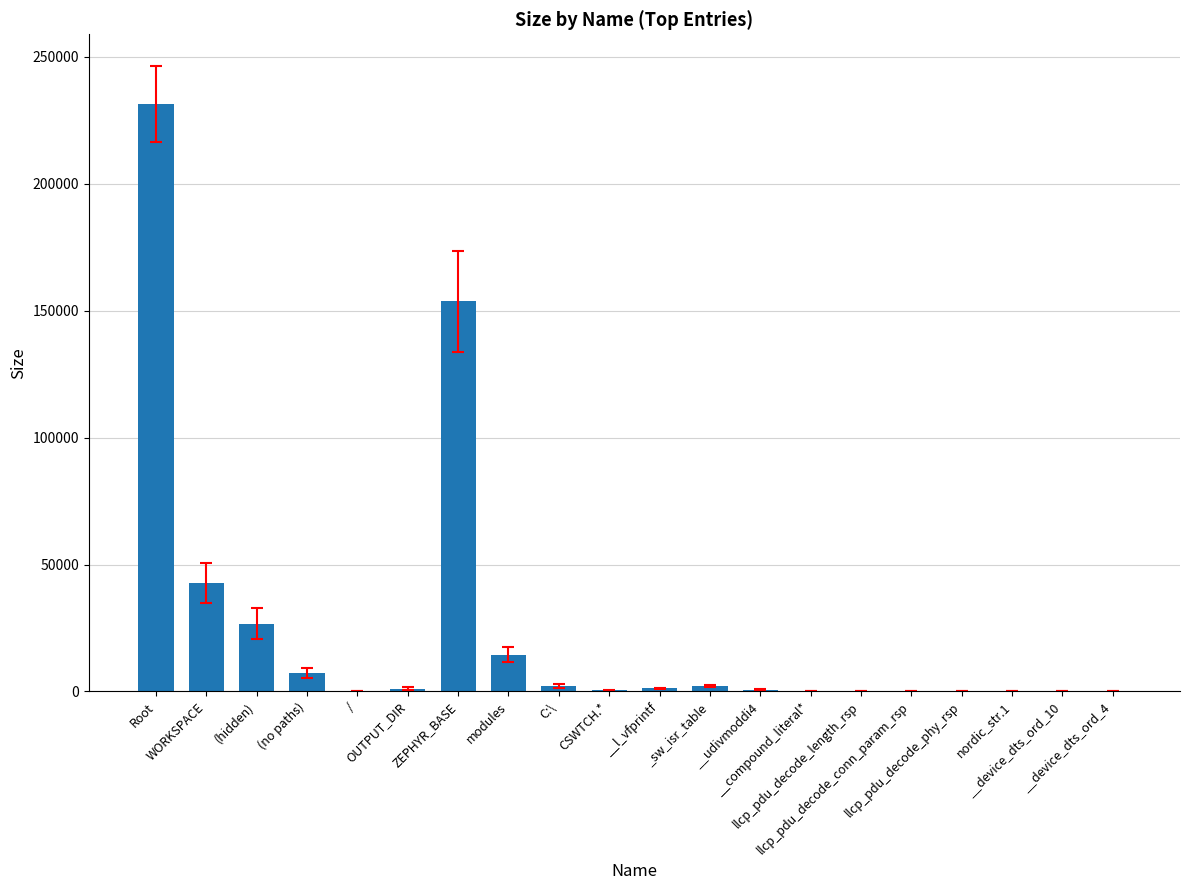

Between __compound_literal* and modules, which is larger?

modules